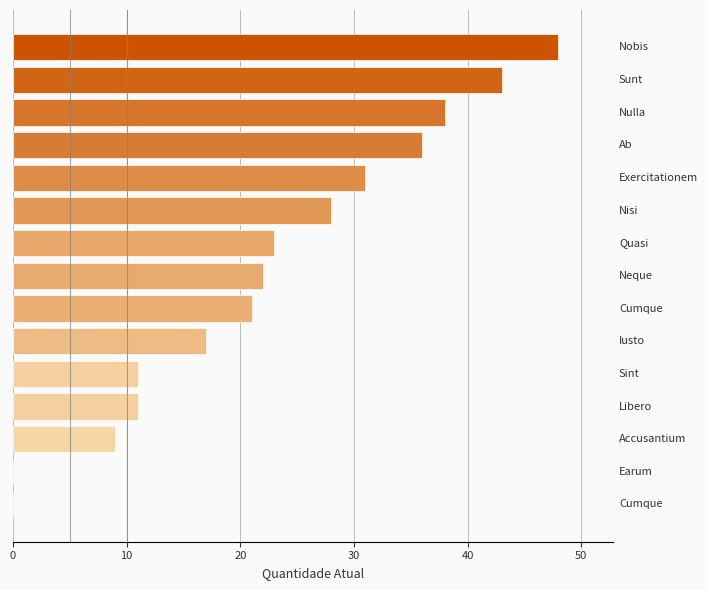

What is the greatest value displayed?

48